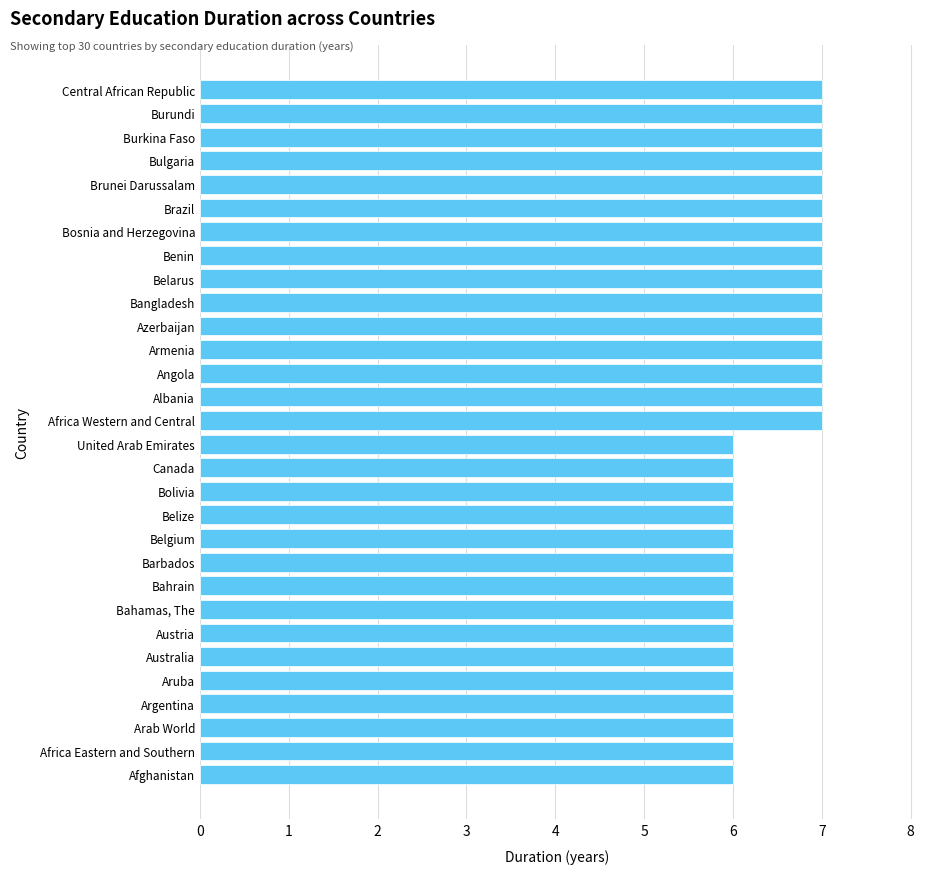

True or false: the data shows 7 at Bulgaria.

True